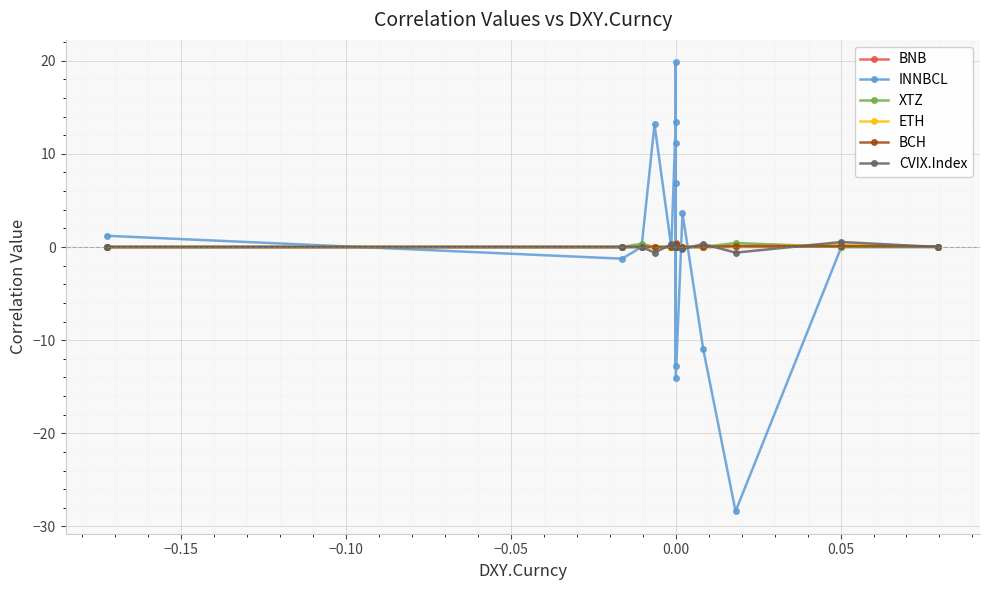

Where is the first local minimum for BNB?

7